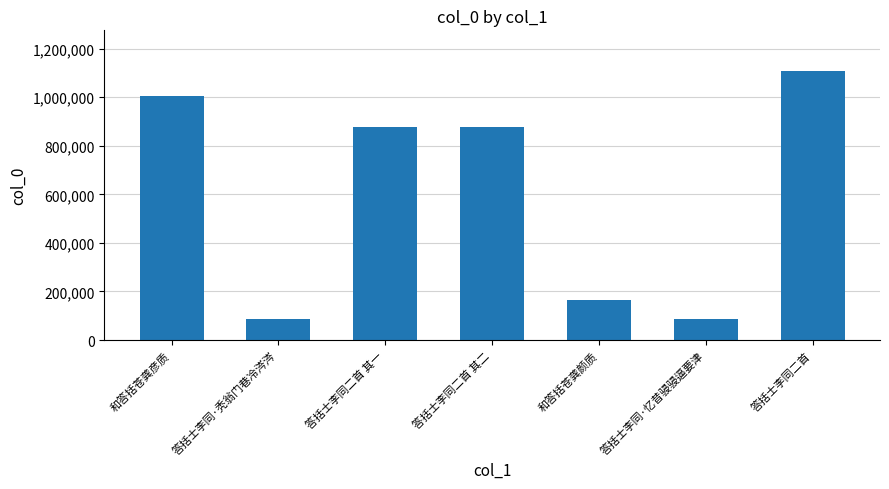

Read the value at 答括士李同二首 其一.

877903